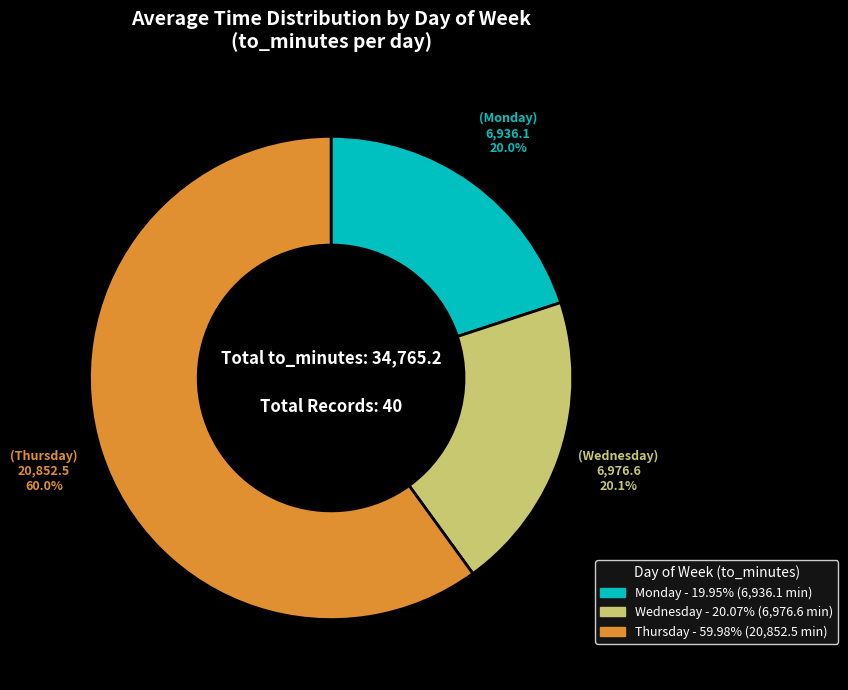

Count the number of slices in the pie.

3